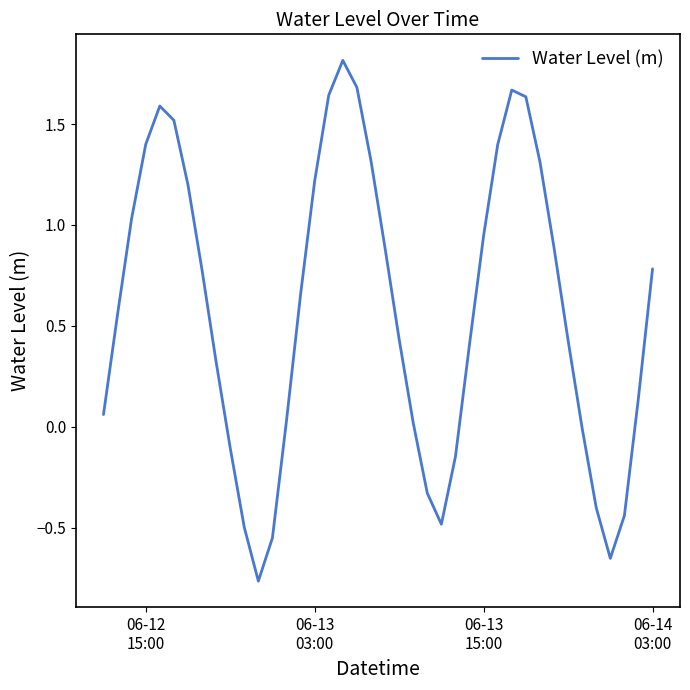

What is the difference between the maximum and minimum values?

2.6